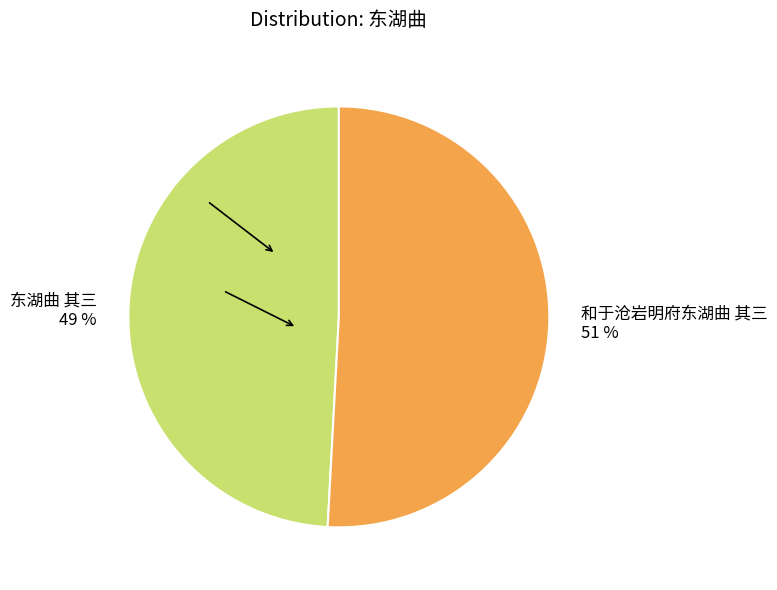

The 和于沧岩明府东湖曲 其三 slice represents 51% of the pie. True or false?

True